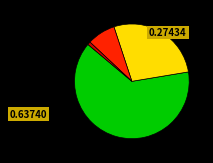

Is there any slice that represents more than half of the pie?

Yes